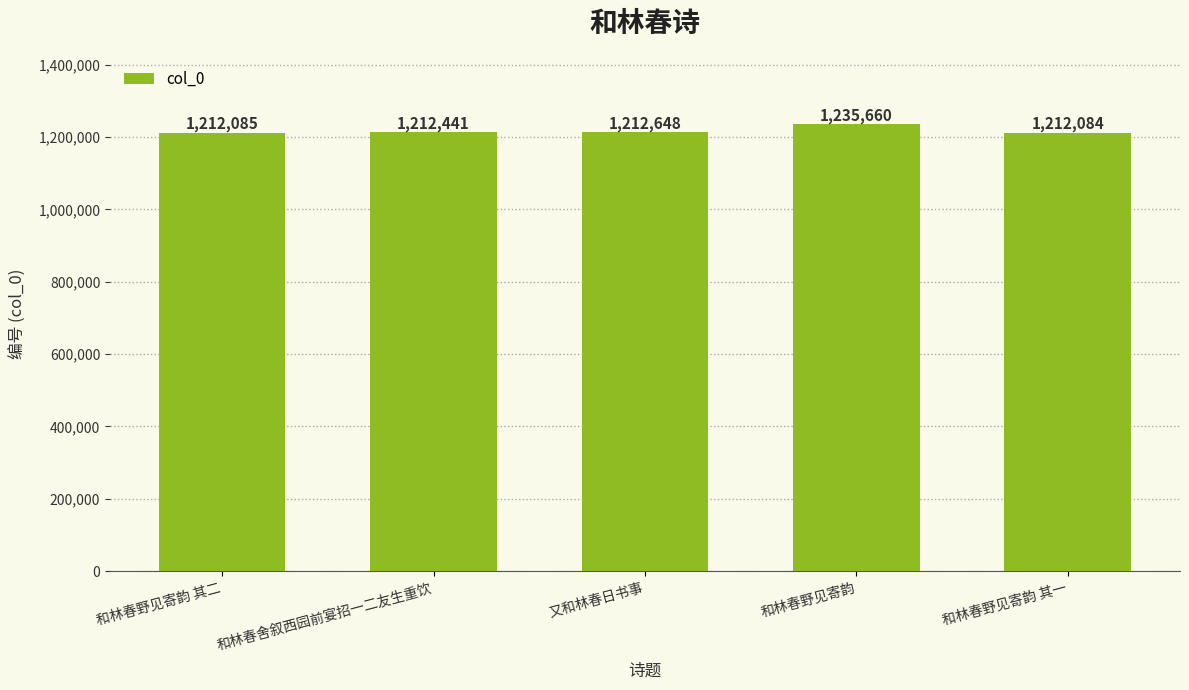

Rank the categories by value from highest to lowest.

和林春野见寄韵, 又和林春日书事, 和林春舍叙西园前宴招一二友生重饮, 和林春野见寄韵 其二, 和林春野见寄韵 其一